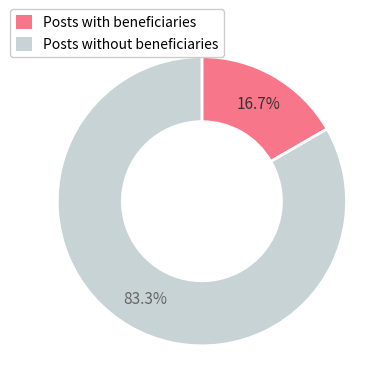

To the nearest percent, what is the difference between the largest and smallest slice percentages?

67%